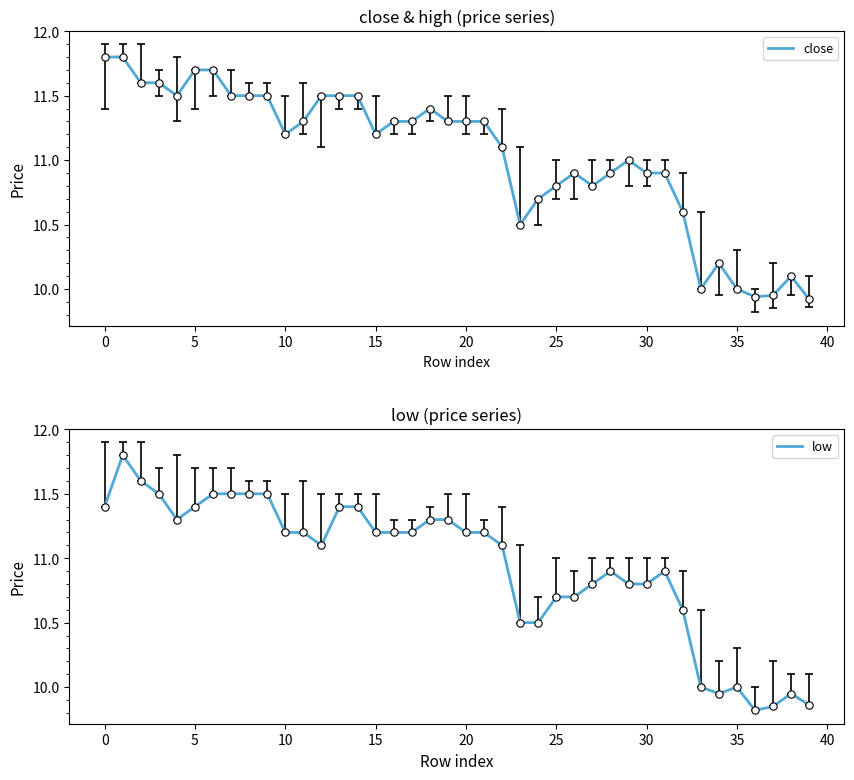

What are all the series names shown in the legend?

close, low